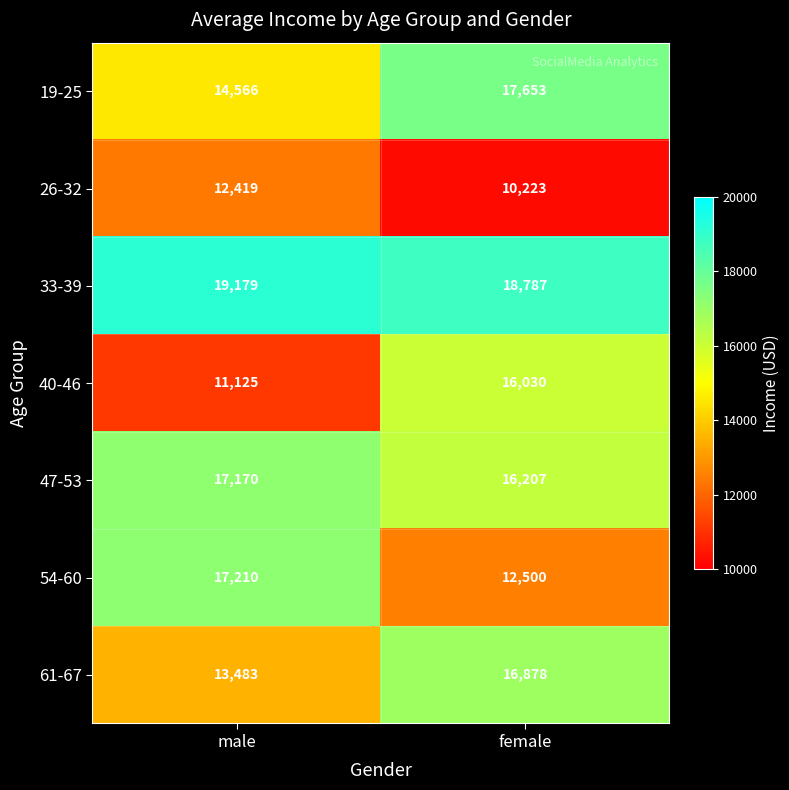

At how many categories does at least one series exceed 16567?

2